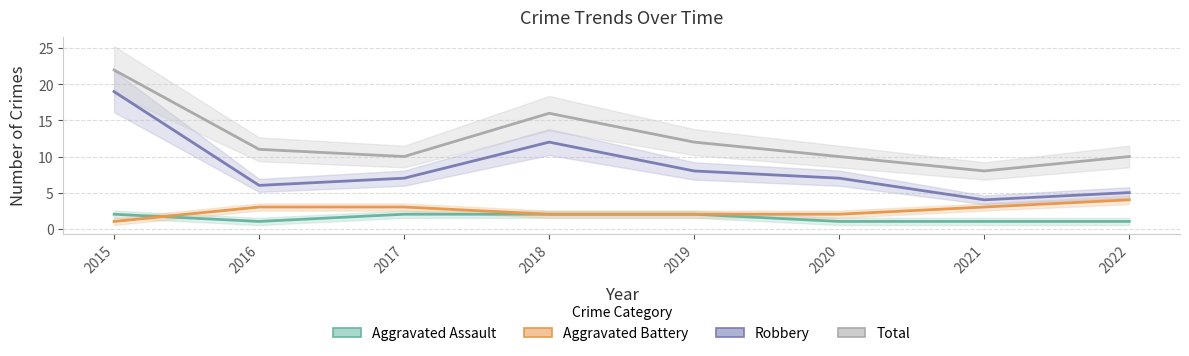

True or false: Aggravated Assault has a value of 2 at 2016.

False